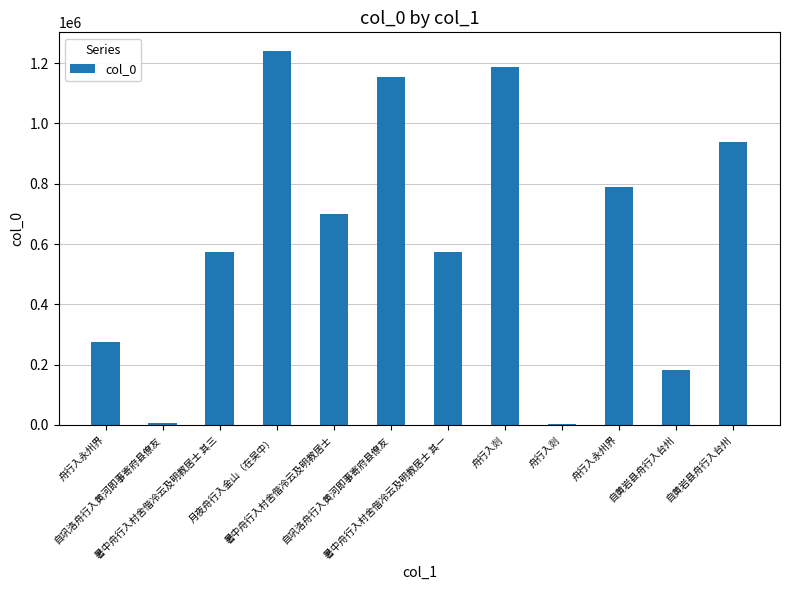

List the labels in order of value, largest first.

月夜舟行入金山（在吴中）, 舟行入剡, 自巩洛舟行入黄河即事寄府县僚友, 自黄岩县舟行入台州, 舟行入永州界, 暑中舟行入村舍偕冷云及明教居士, 暑中舟行入村舍偕冷云及明教居士 其三, 暑中舟行入村舍偕冷云及明教居士 其一, 舟行入永州界, 自黄岩县舟行入台州, 自巩洛舟行入黄河即事寄府县僚友, 舟行入剡